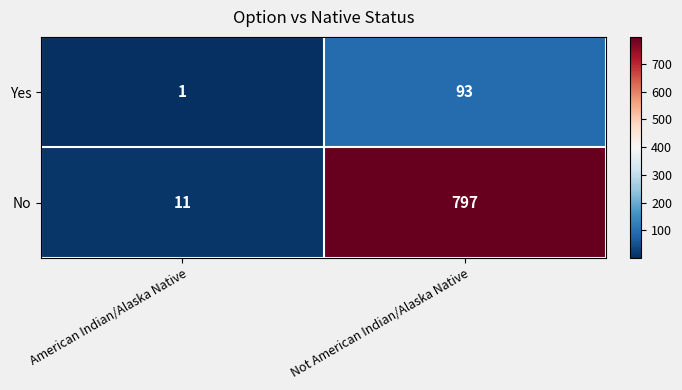

At which category is the sum across all series the highest?

Not American Indian/Alaska Native